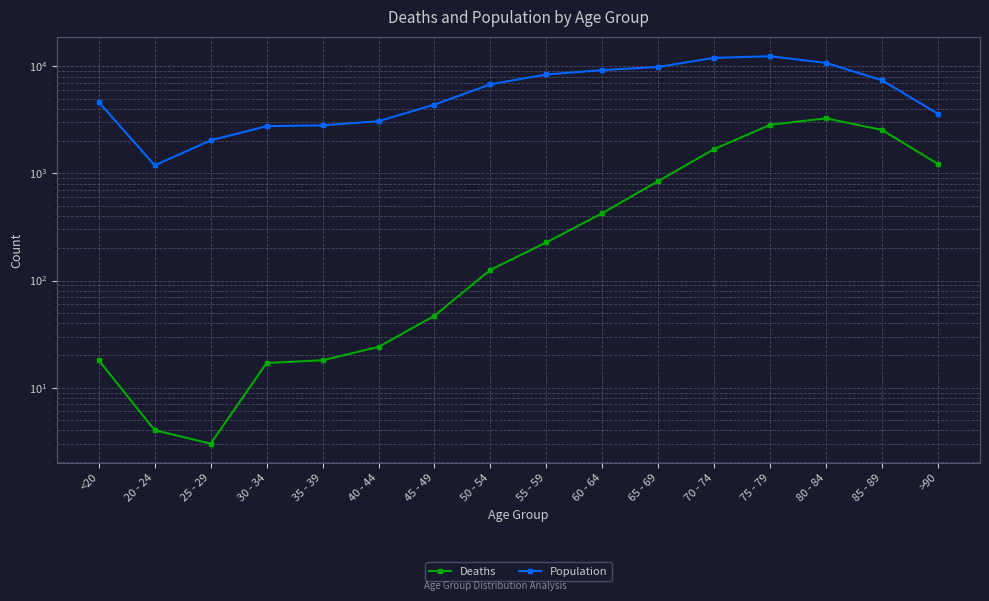

What is the label of the 16th point from the left?

>90